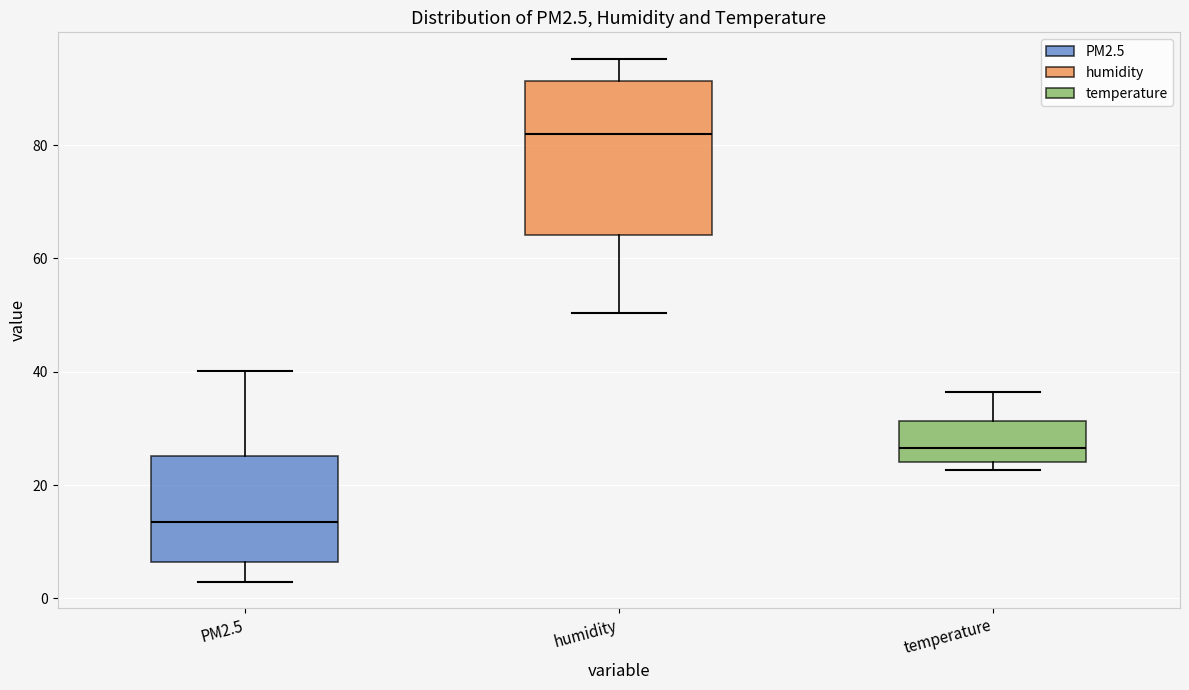

Reading left to right, transcribe this box plot: for each box, give where its median line is, the range the box spans, and where its two whiskers end, as read against the y-axis. The values are not printed on the chart, so give them approximately, as read against the axis.

PM2.5: median 14, box 6 to 26, whiskers 2 to 40
humidity: median 82, box 64 to 92, whiskers 50 to 96
temperature: median 26, box 24 to 32, whiskers 22 to 36